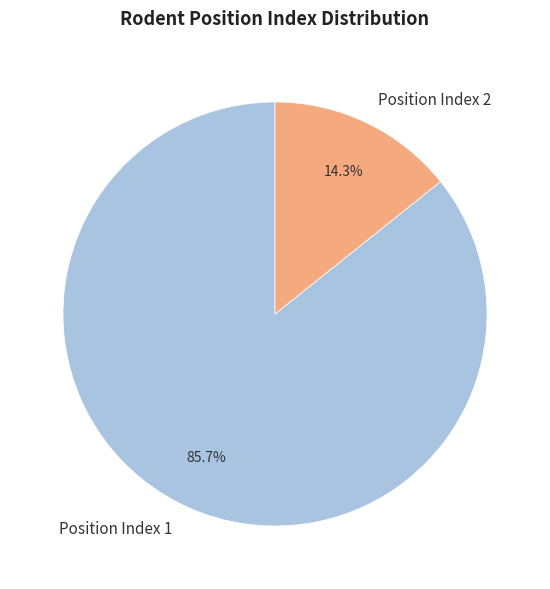

Do Position Index 1 and Position Index 2 together represent more than half of the pie?

Yes